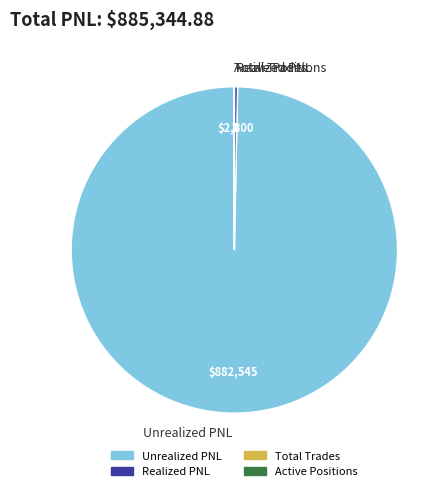

The Unrealized PNL slice represents 100% of the pie. True or false?

True